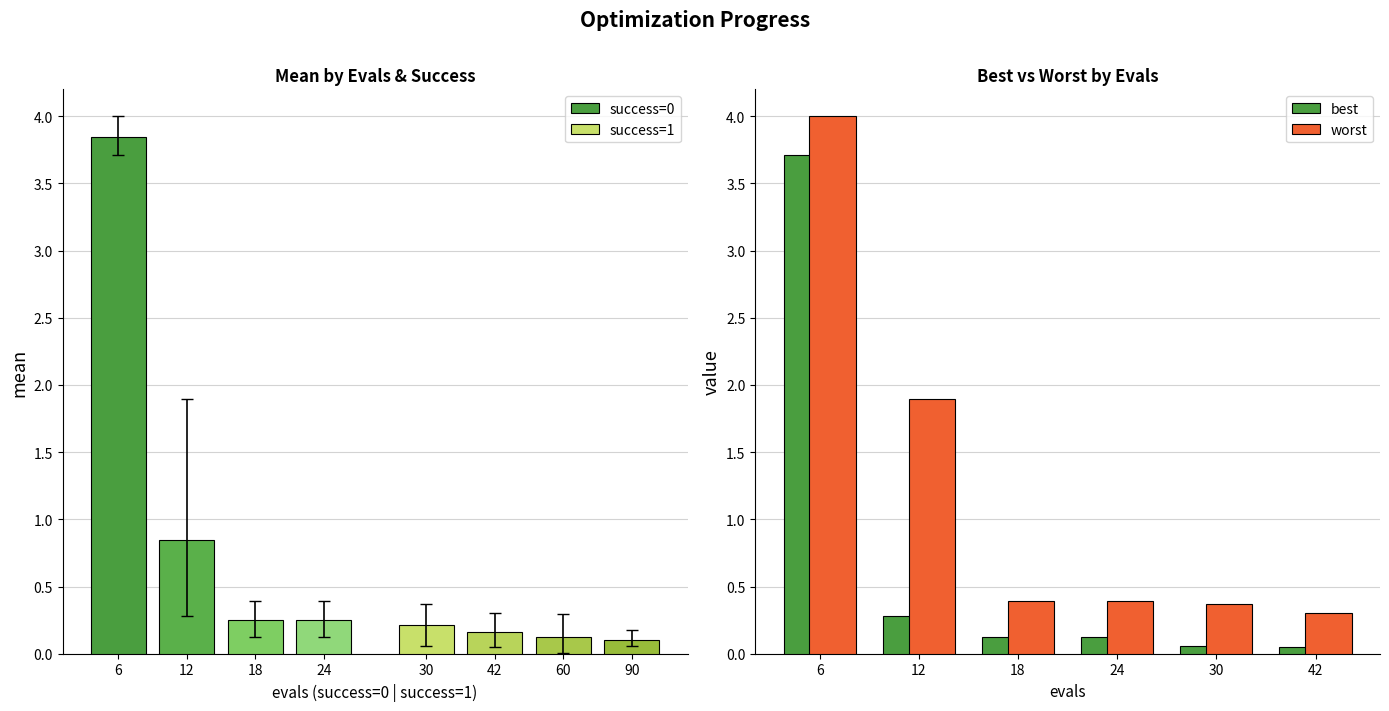

What is the difference between the maximum and second lowest values in the worst series?

3.6